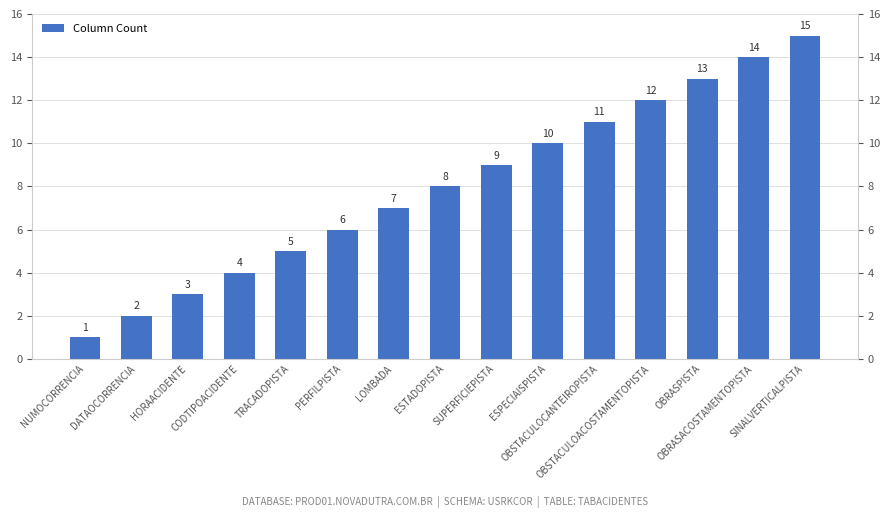

What is the smallest value displayed?

1